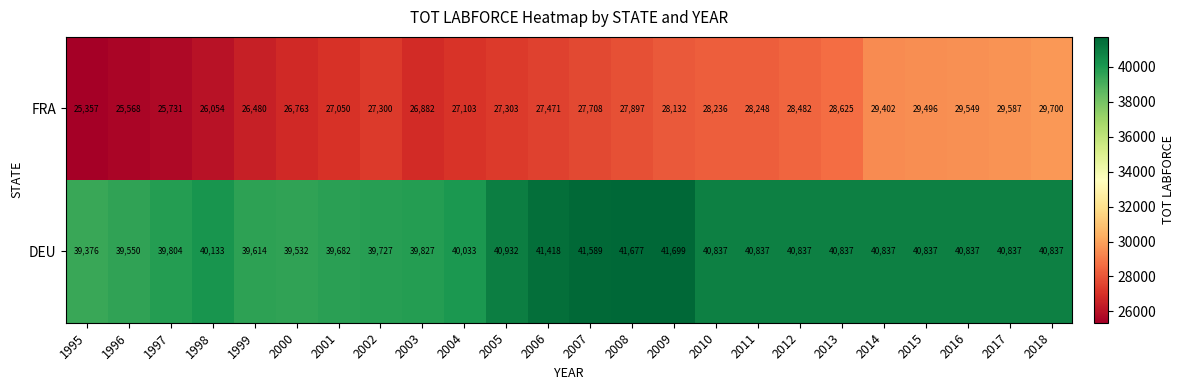

Rank the series by their average value, from highest to lowest.

DEU, FRA